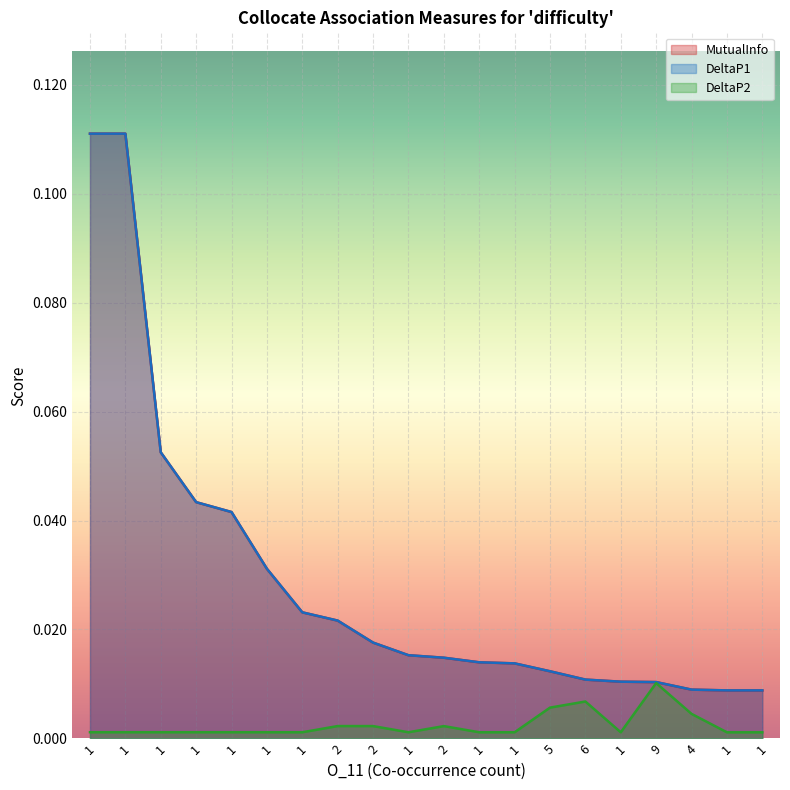

Which series has the largest range (max minus min)?

MutualInfo